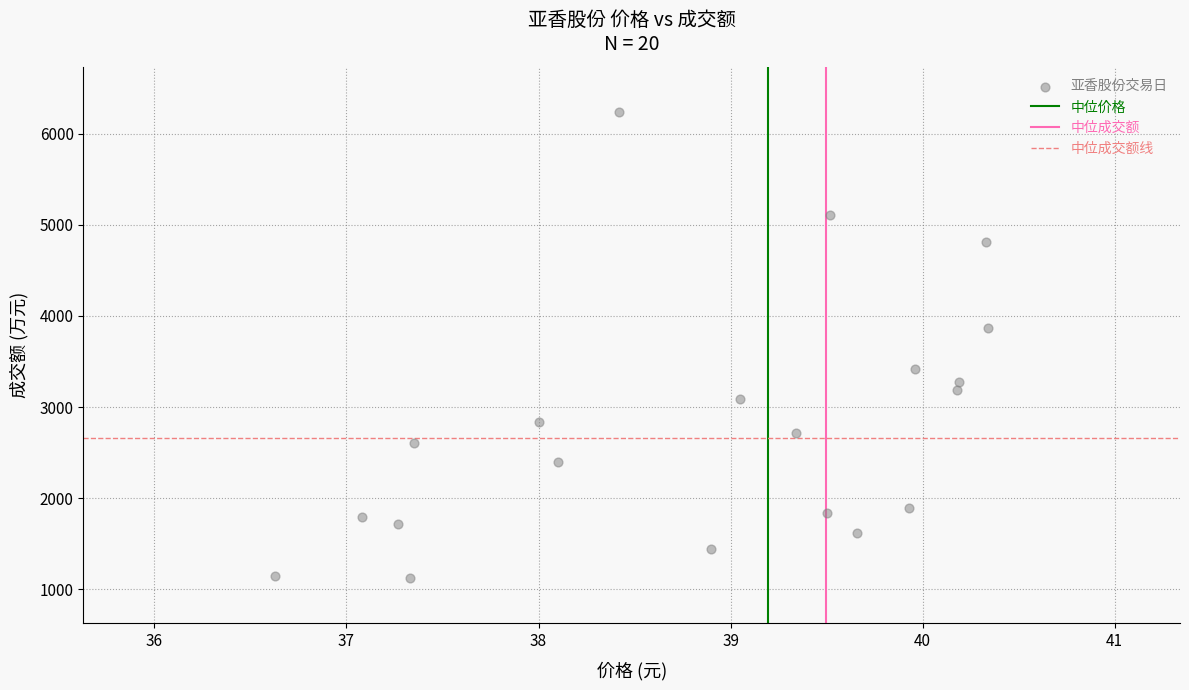

What Y value in the scatter plot is closest to 3679?

3863